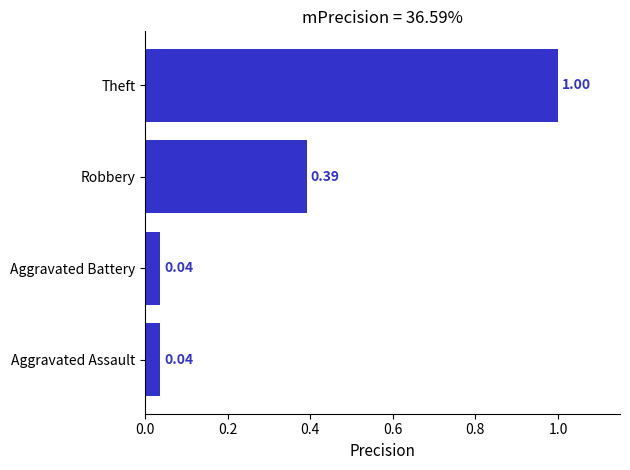

How many bars are there in total?

4